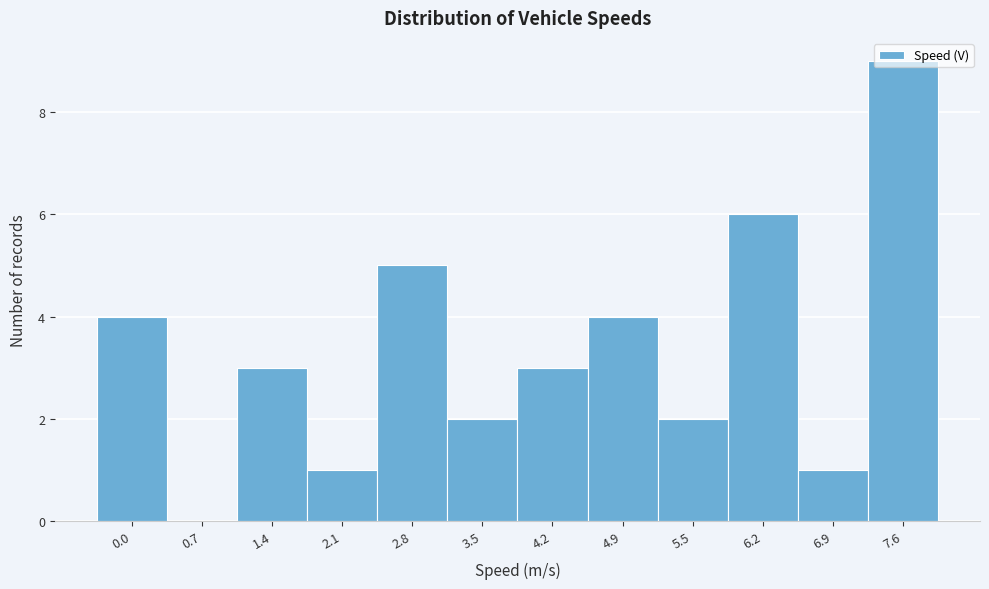

At which category does the chart reach its peak across all series?

7.6